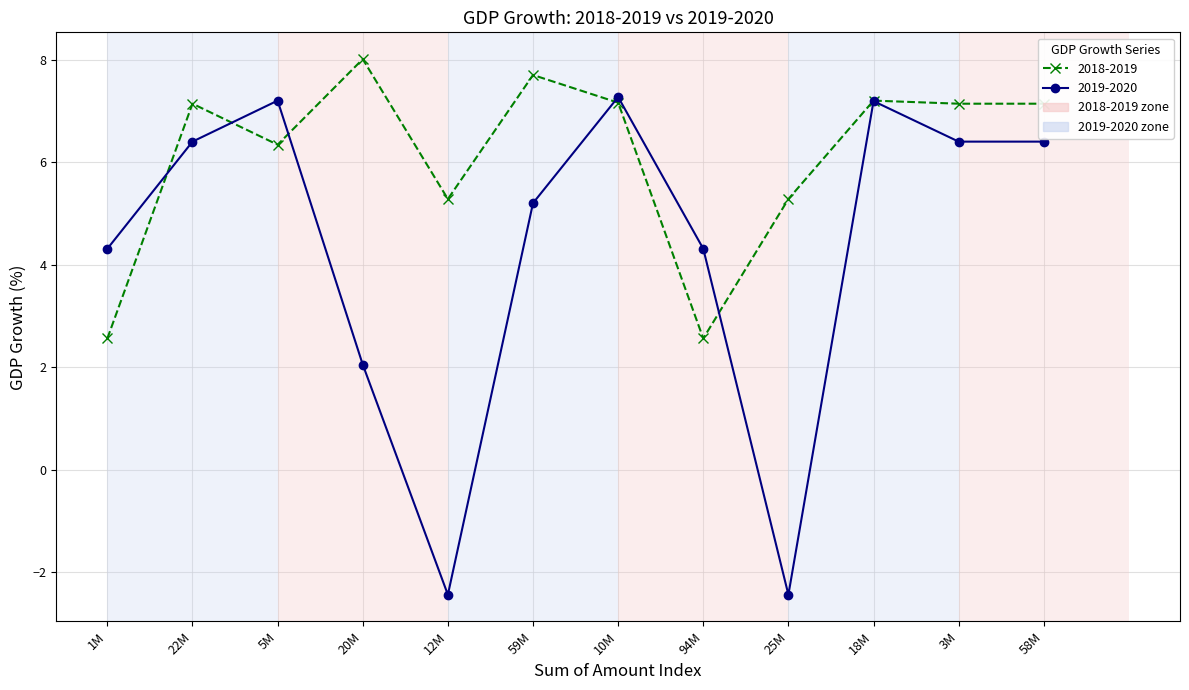

What is the average value of the 2019-2020 series?

4.3